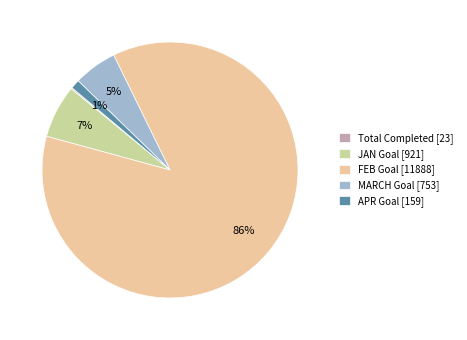

Between MARCH Goal [753] and JAN Goal [921], which is larger?

JAN Goal [921]